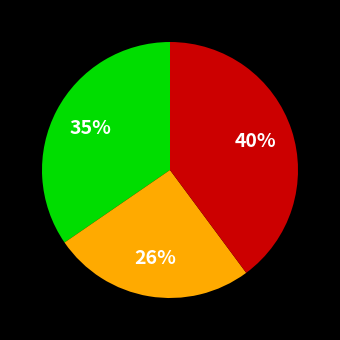

Is there any slice that represents more than half of the pie?

No